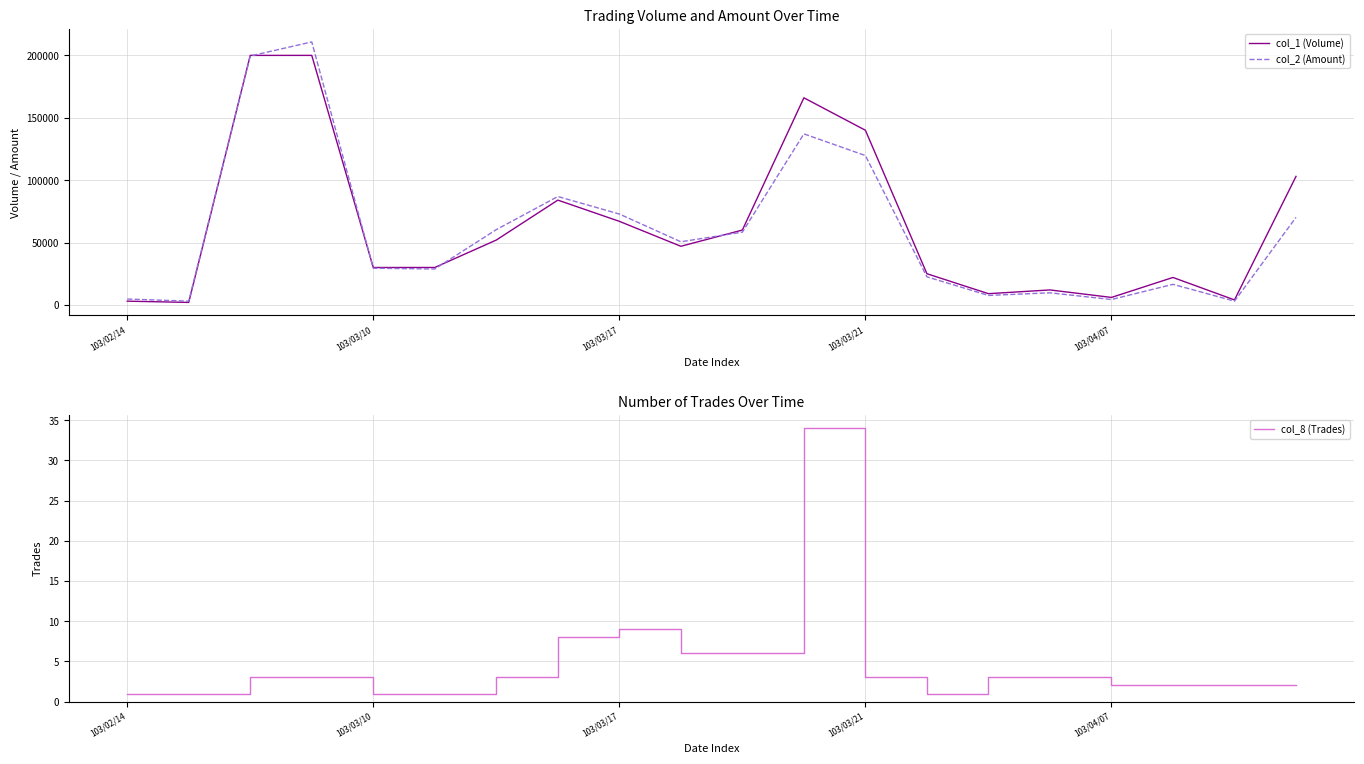

Is this an area chart (filled region under the line)?

No